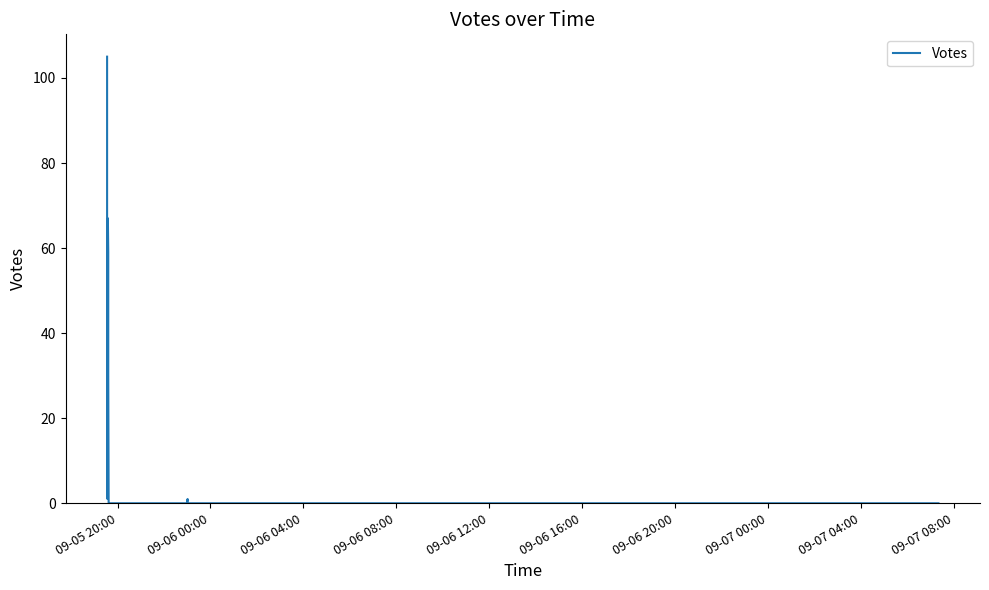

How many values are below 3?

10